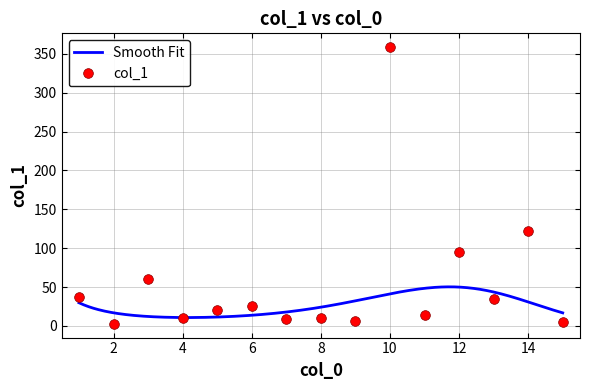

What is the average value?

54.1